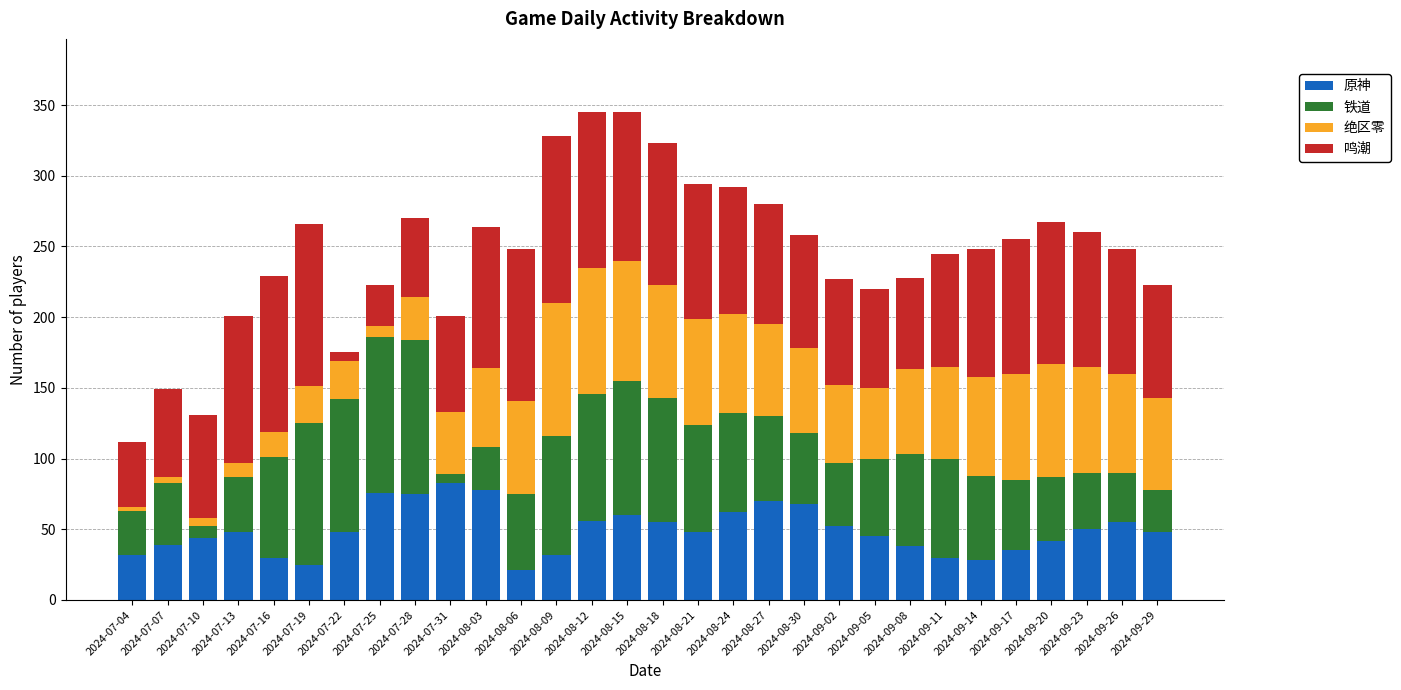

What is the total value across all series at 2024-09-11?

245